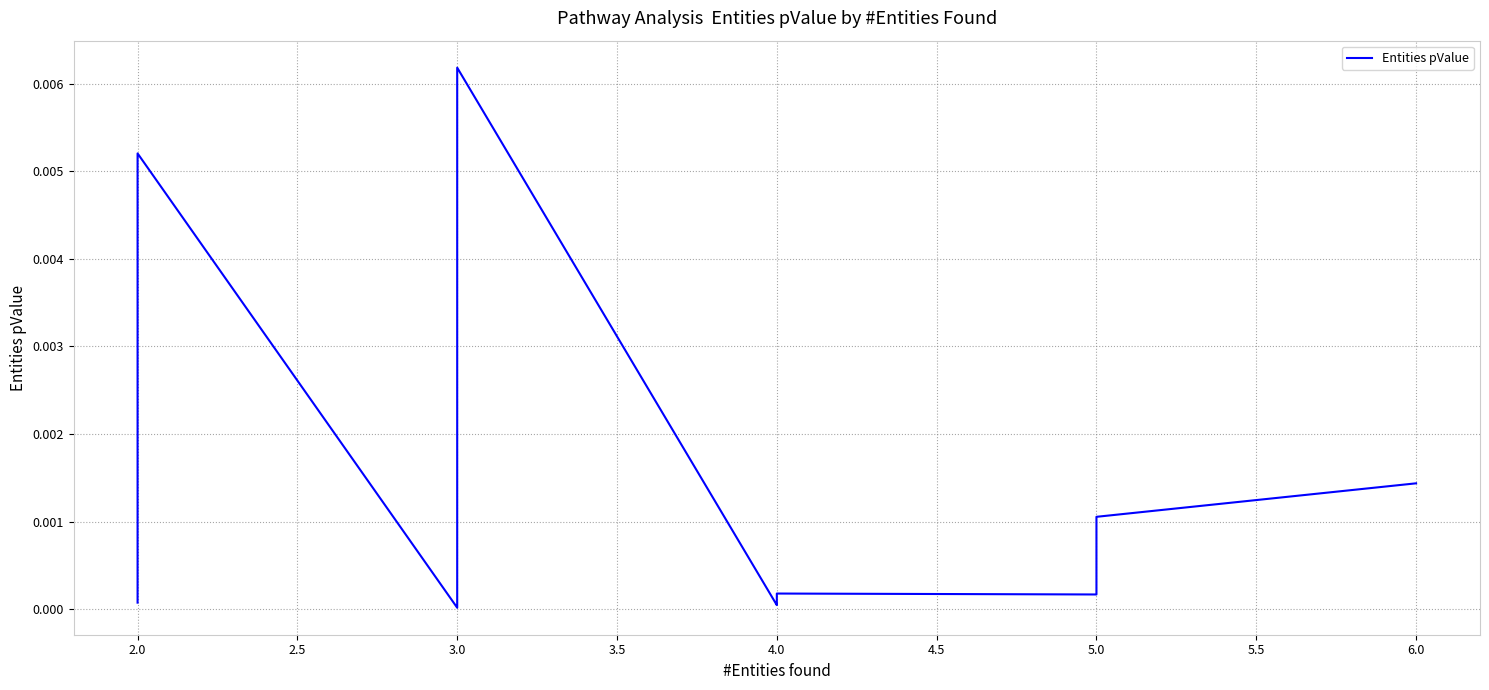

Is it true that the value at 4.0 is 0.0?

True